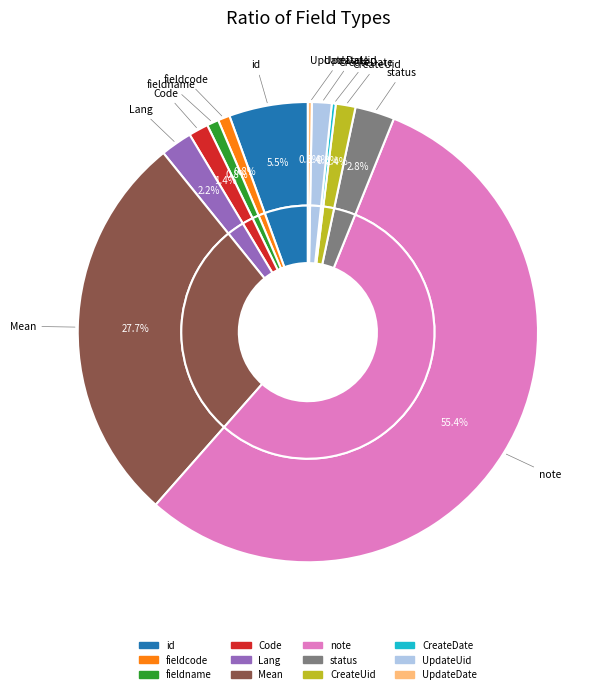

Is it true that CreateDate is 1% of the pie?

False